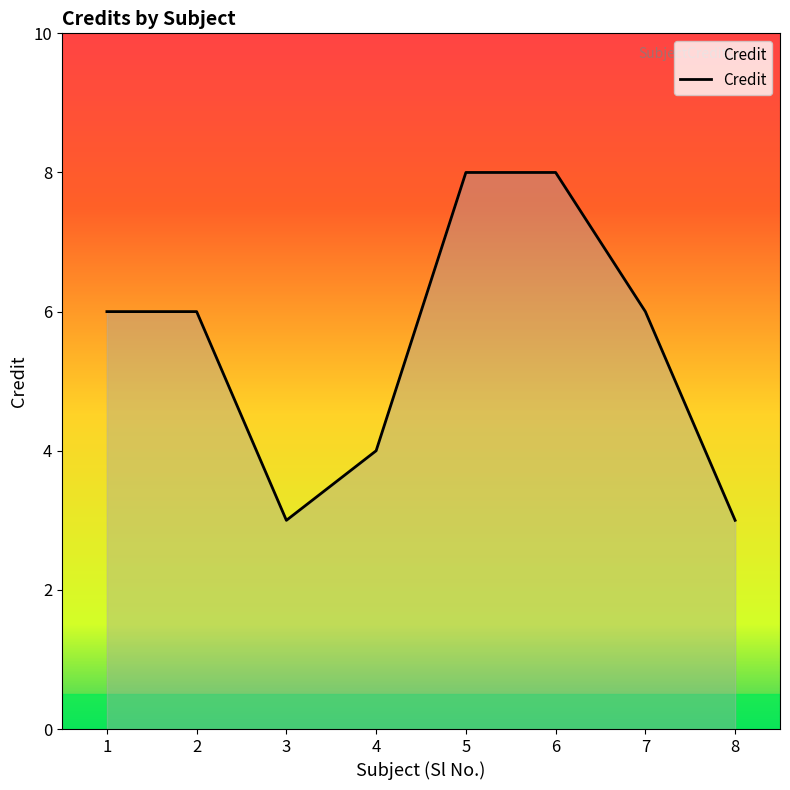

What is the change in value from 4 to 8?

-1